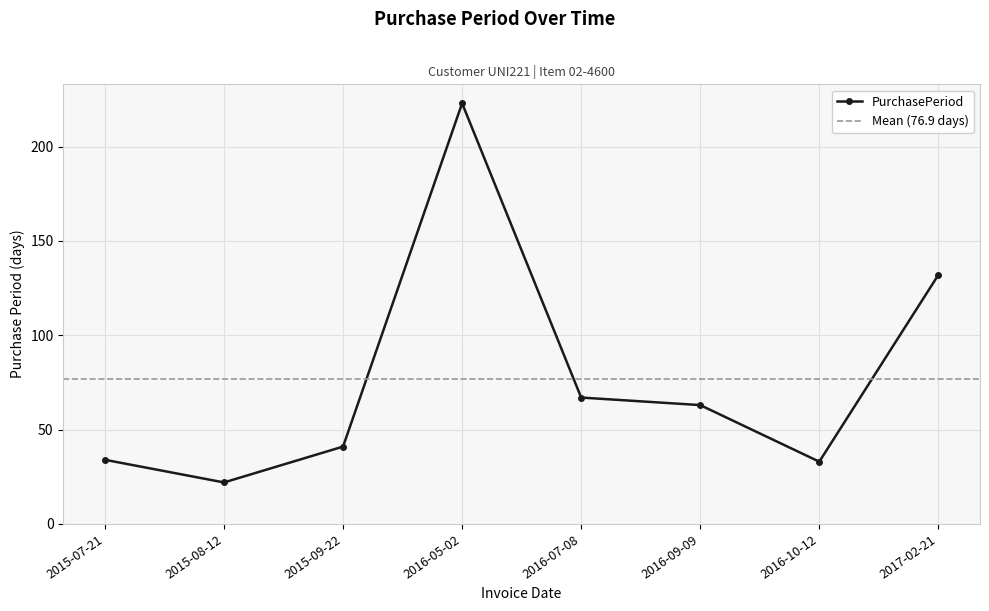

Where is the data nearest to the value 122?

2017-02-21